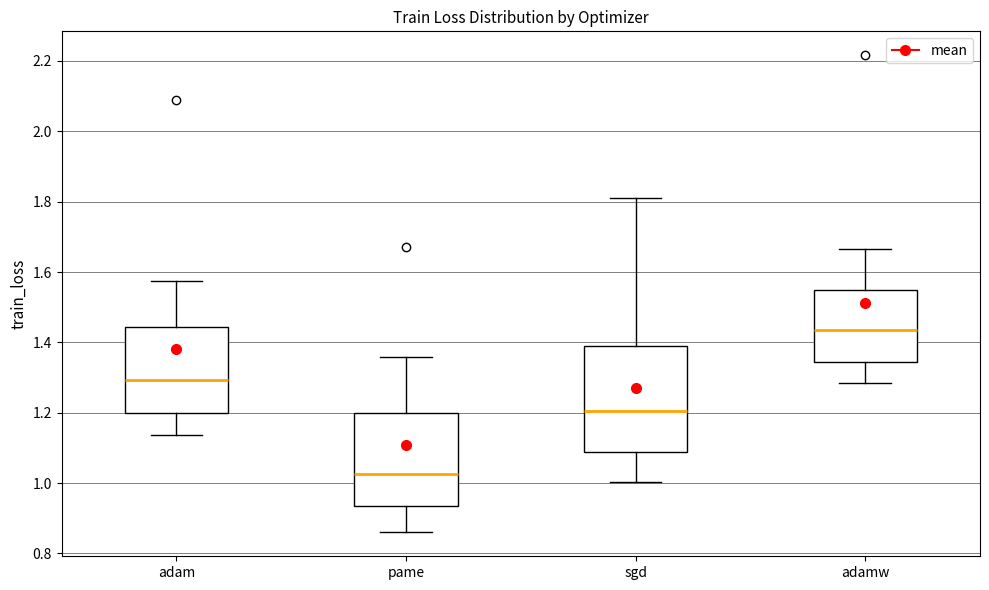

Reading left to right, transcribe this box plot: for each box, give where its median line is, the range the box spans, and where its two whiskers end, as read against the y-axis. The values are not printed on the chart, so give them approximately, as read against the axis.

adam: median 1.30, box 1.20 to 1.44, whiskers 1.14 to 1.58
pame: median 1.02, box 0.94 to 1.20, whiskers 0.86 to 1.36
sgd: median 1.20, box 1.08 to 1.38, whiskers 1.00 to 1.82
adamw: median 1.44, box 1.34 to 1.54, whiskers 1.28 to 1.66